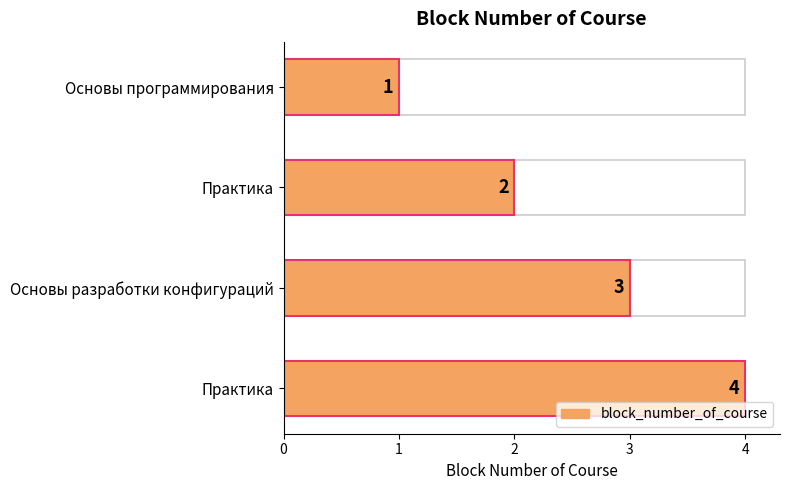

How many data points are above 3?

1